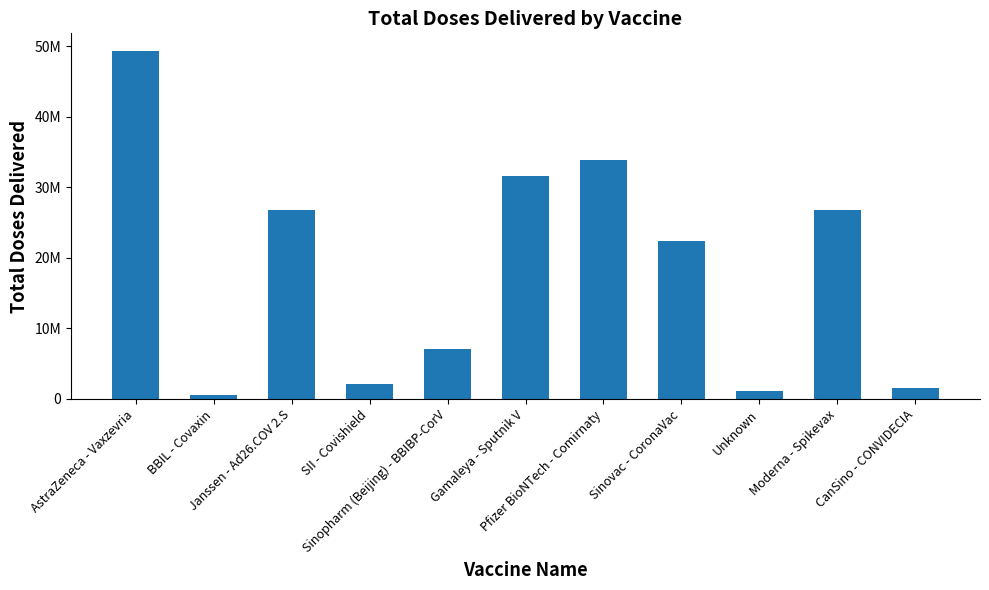

What is the label of the 10th bar from the right?

BBIL - Covaxin